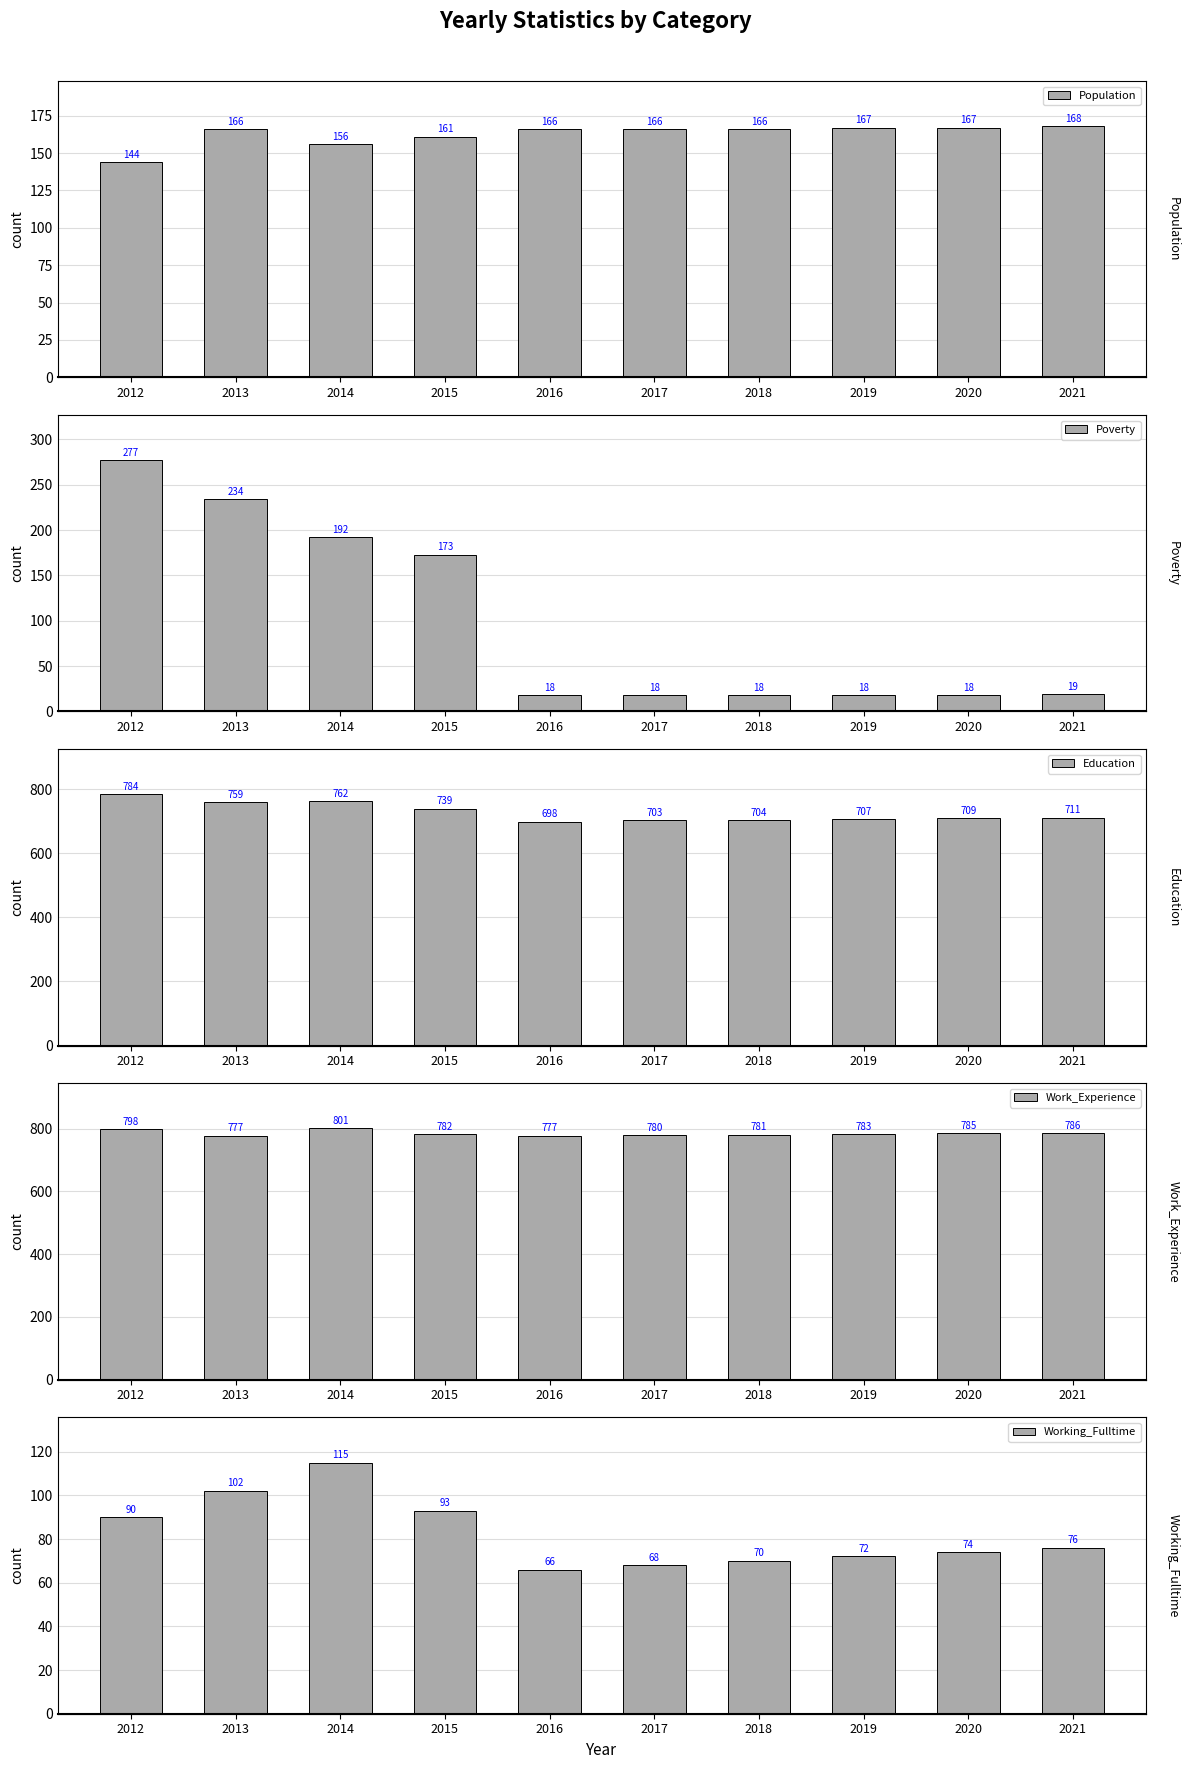

Reading left to right, list all the values displayed in this chart.

Population: 144	166	156	161	166	166	166	167	167	168
Poverty: 277	234	192	173	18	18	18	18	18	19
Education: 784	759	762	739	698	703	704	707	709	711
Work_Experience: 798	777	801	782	777	780	781	783	785	786
Working_Fulltime: 90	102	115	93	66	68	70	72	74	76